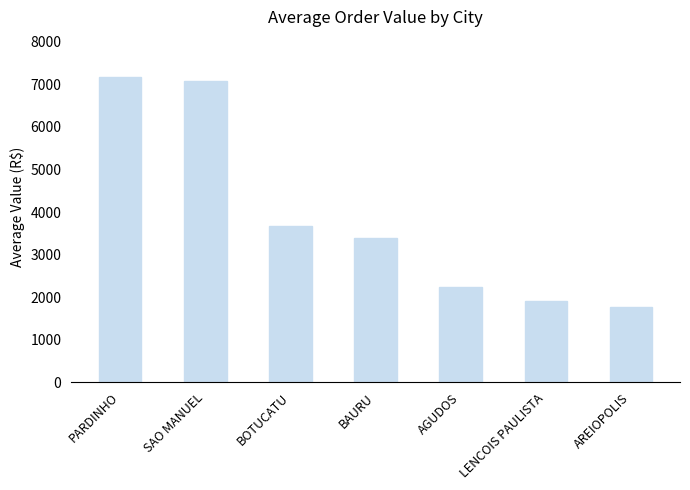

How many bars are there in total?

7